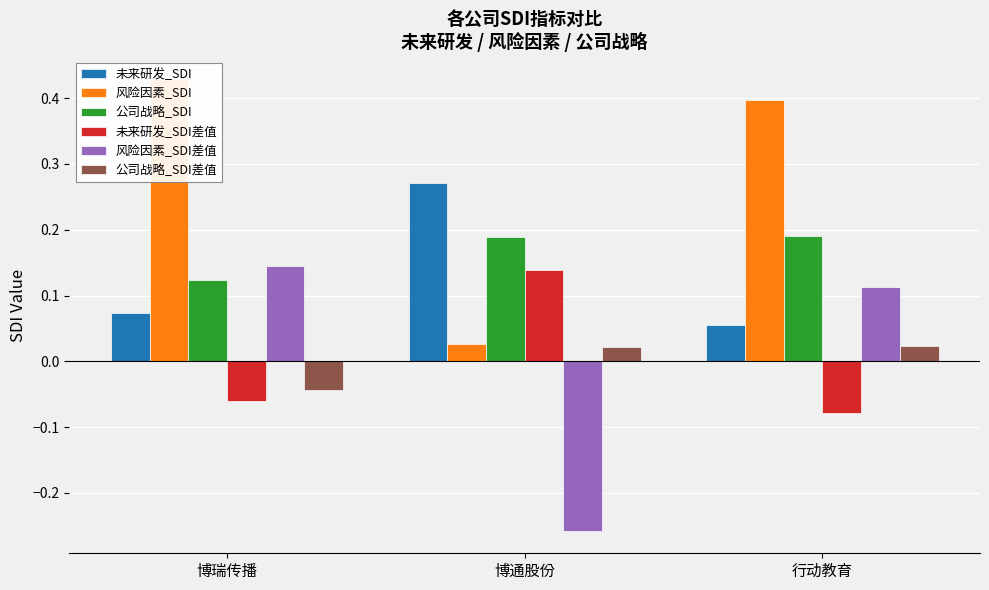

At 博通股份, list the series in order from smallest to largest.

风险因素_SDI差值, 公司战略_SDI差值, 风险因素_SDI, 未来研发_SDI差值, 公司战略_SDI, 未来研发_SDI